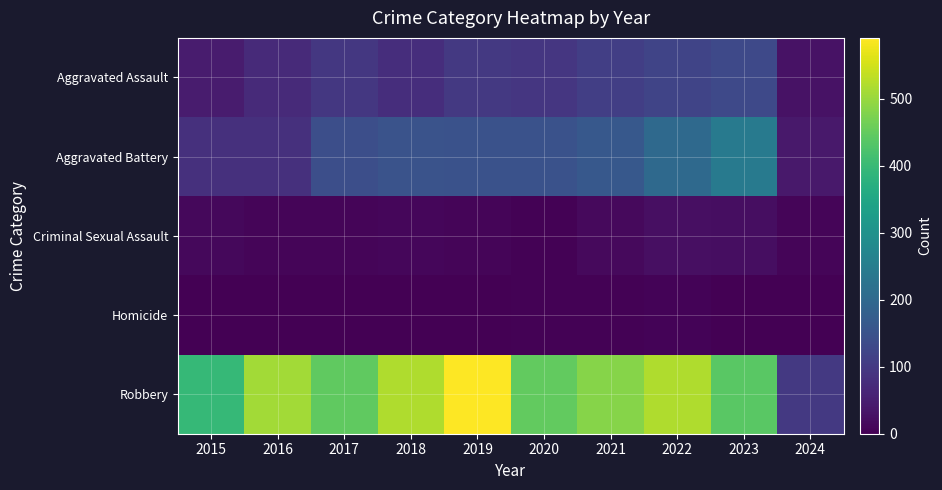

Which has a higher value, 2024 or 2023?

2023